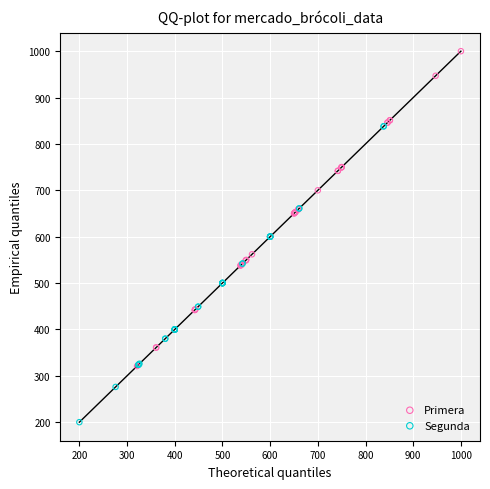

Which series reaches the minimum Y coordinate?

Segunda